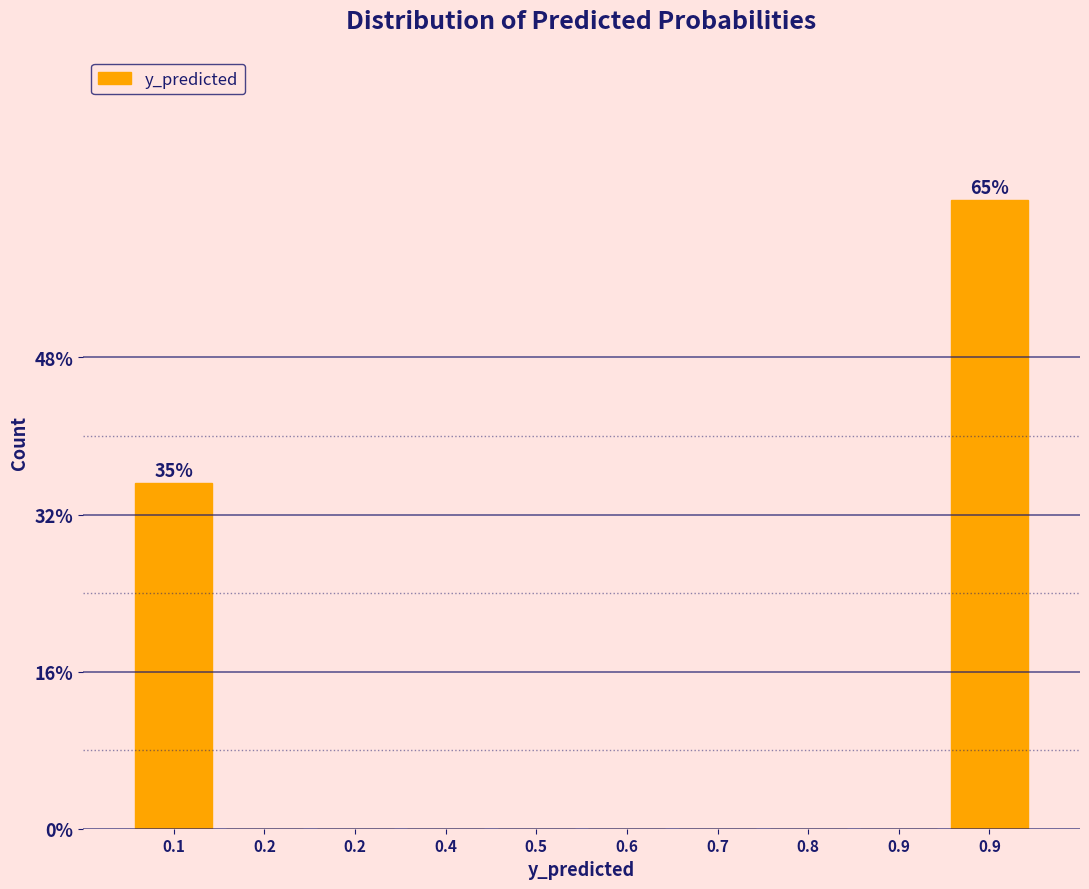

Are the bars horizontal?

No